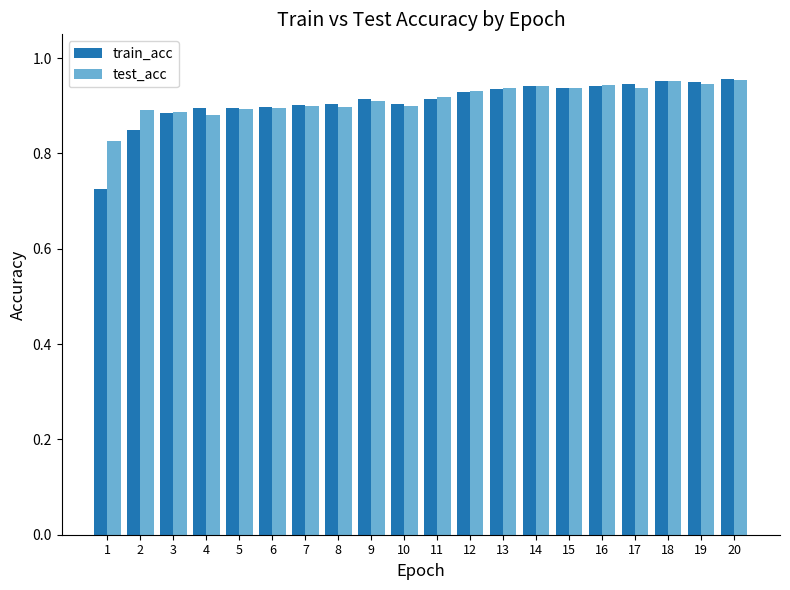

Which series has the widest spread of values?

train_acc